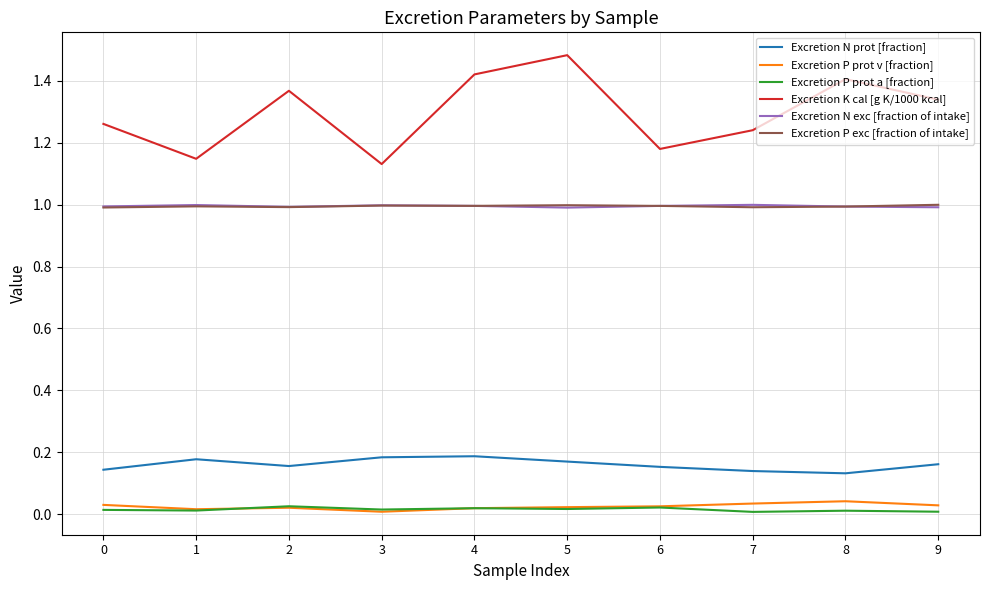

Which category has the highest value across all series?

5